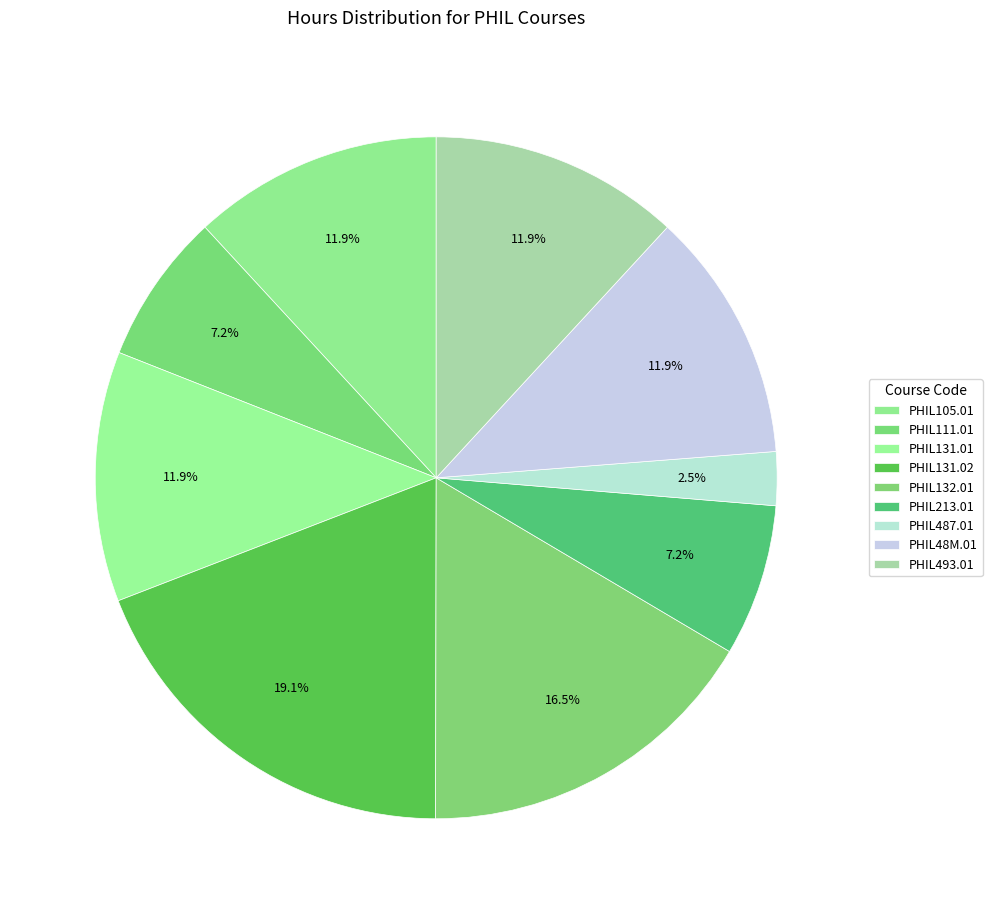

What percentage do PHIL131.01 and PHIL213.01 together represent?

19.1%